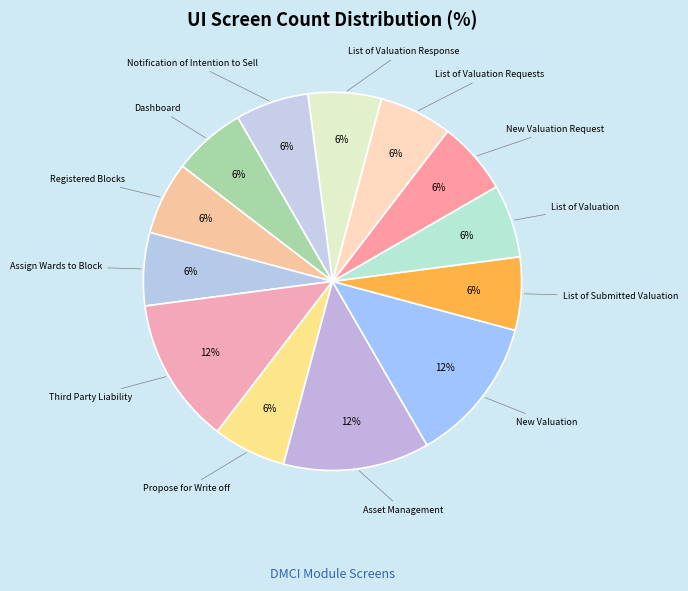

Does Asset Management represent more than half of the total?

No